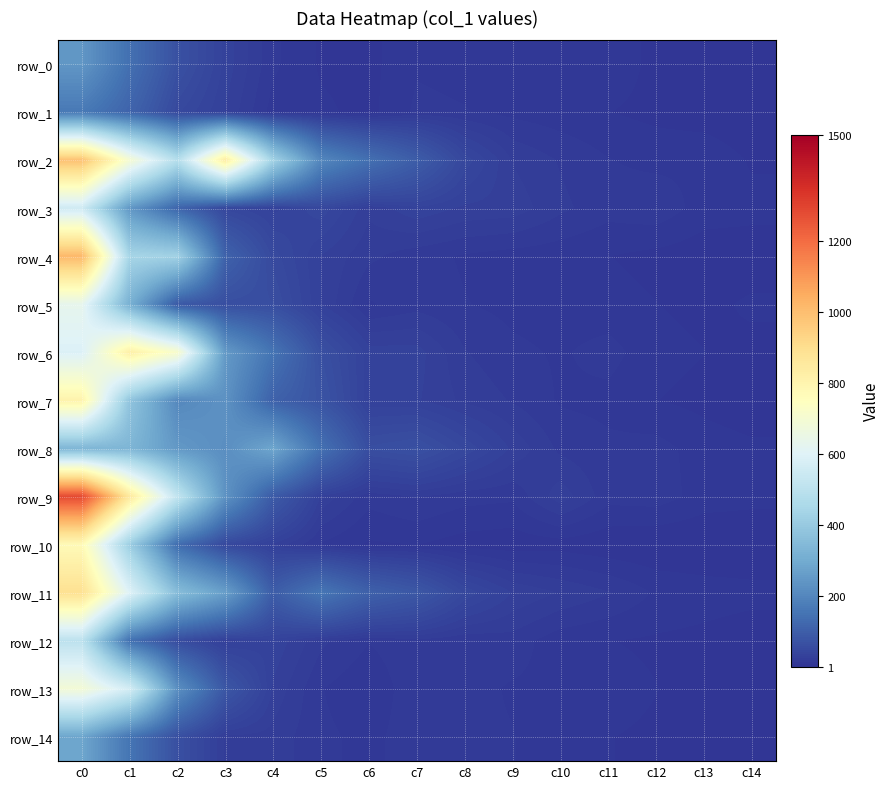

Reading left to right, transcribe all the data shown in this chart.

row_0: c0=242	c1=142	c2=68	c3=34	c4=14	c5=6	c6=5	c7=12	c8=11	c9=9	c10=7	c11=11	c12=5	c13=3	c14=1
row_1: c0=165	c1=113	c2=49	c3=30	c4=10	c5=8	c6=5	c7=14	c8=13	c9=11	c10=9	c11=7	c12=5	c13=3	c14=1
row_2: c0=991	c1=700	c2=483	c3=836	c4=430	c5=200	c6=142	c7=96	c8=46	c9=24	c10=18	c11=13	c12=11	c13=12	c14=6
row_3: c0=554	c1=246	c2=116	c3=45	c4=34	c5=46	c6=26	c7=35	c8=29	c9=28	c10=20	c11=15	c12=17	c13=10	c14=9
row_4: c0=1015	c1=441	c2=428	c3=109	c4=51	c5=30	c6=20	c7=15	c8=12	c9=10	c10=9	c11=7	c12=5	c13=3	c14=3
row_5: c0=632	c1=314	c2=87	c3=62	c4=60	c5=30	c6=12	c7=16	c8=13	c9=11	c10=10	c11=9	c12=7	c13=5	c14=8
row_6: c0=591	c1=823	c2=715	c3=252	c4=151	c5=65	c6=33	c7=33	c8=19	c9=14	c10=12	c11=15	c12=9	c13=7	c14=5
row_7: c0=807	c1=384	c2=205	c3=230	c4=107	c5=74	c6=32	c7=31	c8=23	c9=18	c10=12	c11=11	c12=7	c13=5	c14=3
row_8: c0=333	c1=332	c2=248	c3=221	c4=286	c5=144	c6=61	c7=67	c8=47	c9=29	c10=17	c11=14	c12=15	c13=10	c14=8
row_9: c0=1284	c1=854	c2=517	c3=233	c4=90	c5=29	c6=15	c7=19	c8=15	c9=14	c10=28	c11=15	c12=16	c13=10	c14=9
row_10: c0=773	c1=414	c2=134	c3=48	c4=29	c5=12	c6=6	c7=7	c8=4	c9=3	c10=4	c11=2	c12=1	c13=1	c14=1
row_11: c0=891	c1=599	c2=357	c3=266	c4=95	c5=157	c6=106	c7=84	c8=47	c9=30	c10=24	c11=19	c12=12	c13=10	c14=9
row_12: c0=502	c1=143	c2=57	c3=28	c4=35	c5=20	c6=13	c7=17	c8=14	c9=16	c10=9	c11=7	c12=6	c13=5	c14=3
row_13: c0=690	c1=567	c2=224	c3=82	c4=29	c5=13	c6=8	c7=17	c8=15	c9=12	c10=11	c11=9	c12=7	c13=5	c14=4
row_14: c0=284	c1=154	c2=65	c3=23	c4=22	c5=14	c6=11	c7=16	c8=14	c9=13	c10=9	c11=7	c12=6	c13=4	c14=2